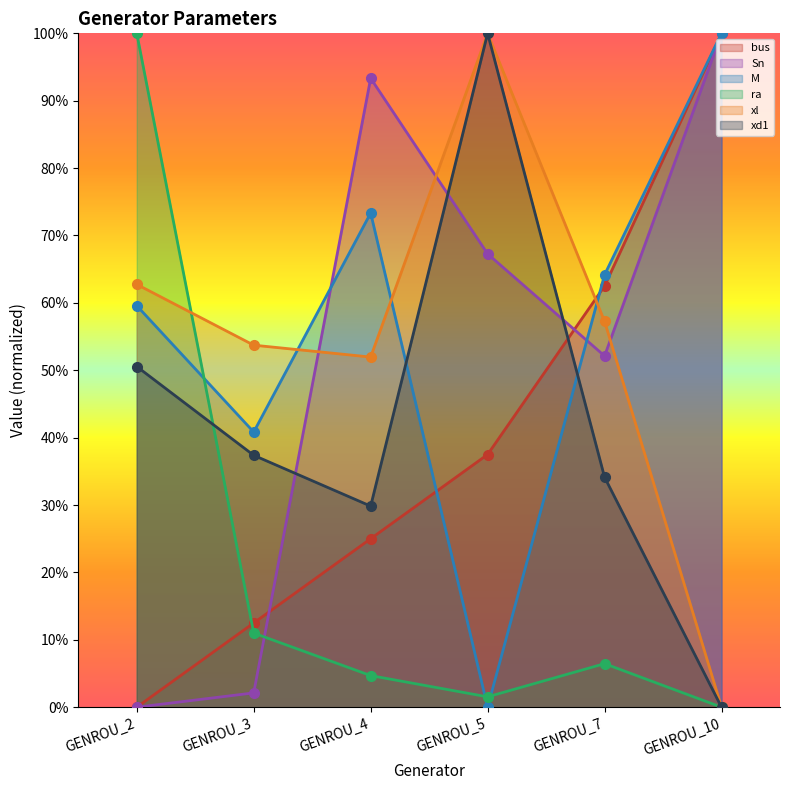

Reading right to left, list all the values displayed in this chart.

bus: 100.0	62.5	37.5	25.0	12.5	0.0
Sn: 100.0	52.1	67.3	93.3	2.1	0.0
M: 100.0	64.2	0.0	73.3	40.8	59.6
ra: 0.0	6.5	1.5	4.7	11.0	100.0
xl: 0.0	57.3	100.0	52.0	53.7	62.7
xd1: 0.0	34.1	100.0	29.8	37.4	50.6